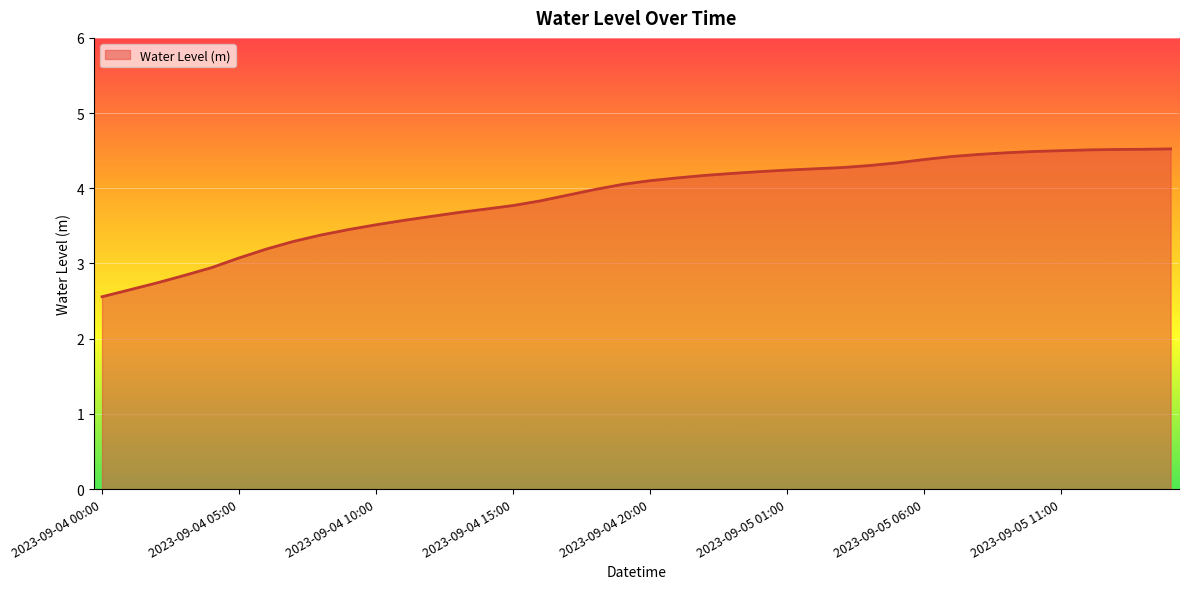

What is the sum of all values?

154.8